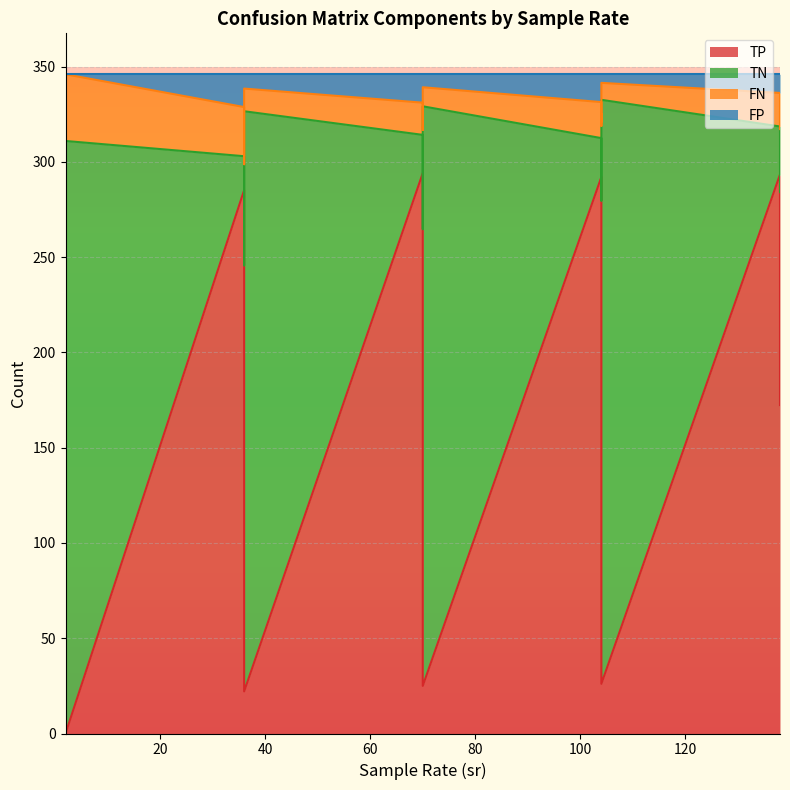

True or false: FP and TP cross at least once.

False